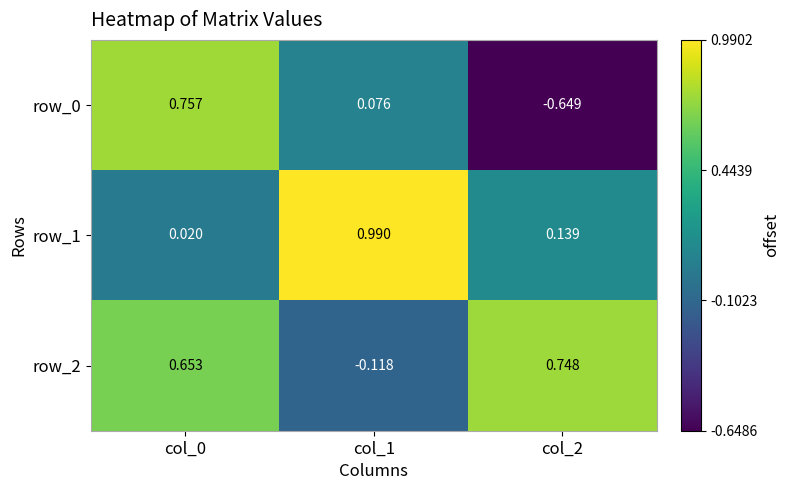

How many distinct data groups are displayed?

3